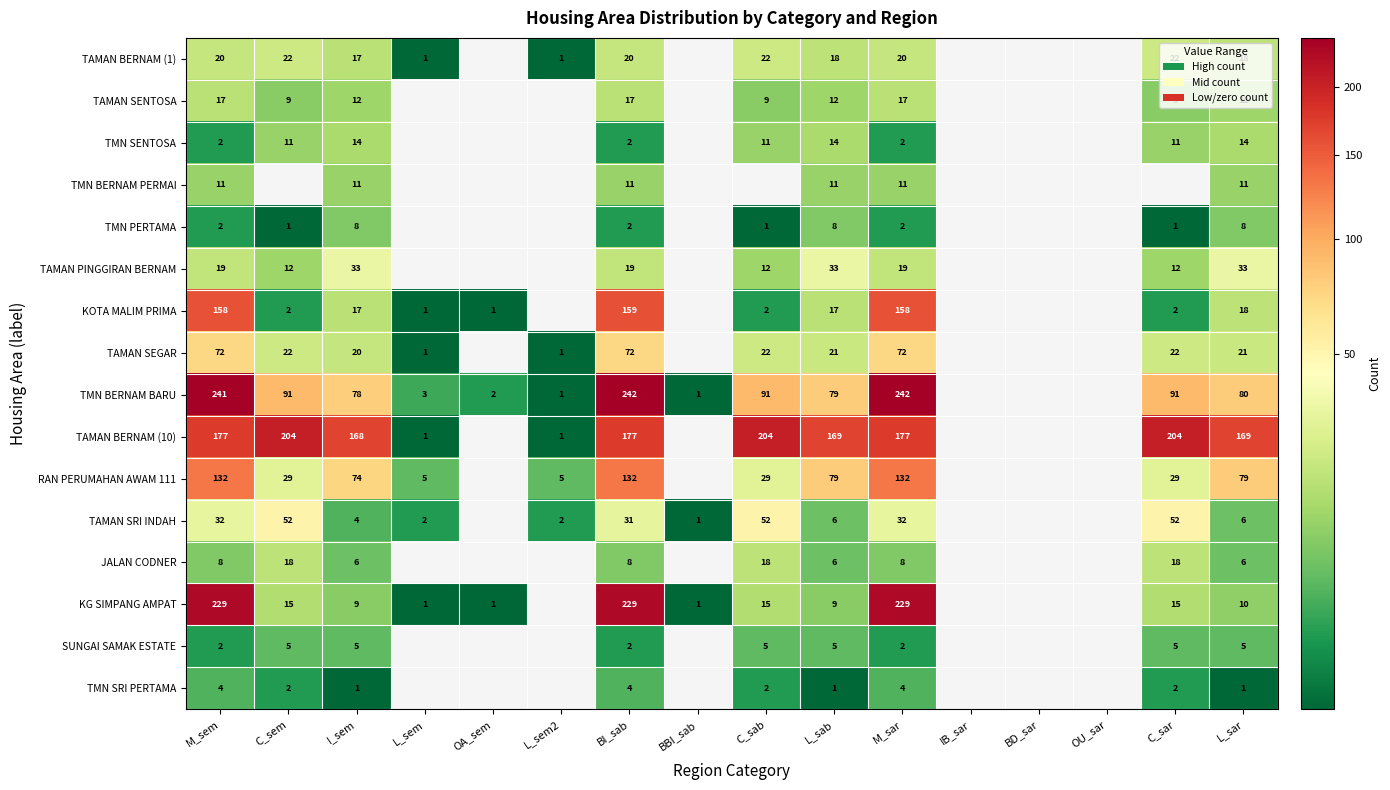

Is the value of TAMAN SEGAR at L_sab greater than the value of KG SIMPANG AMPAT at L_sem?

Yes